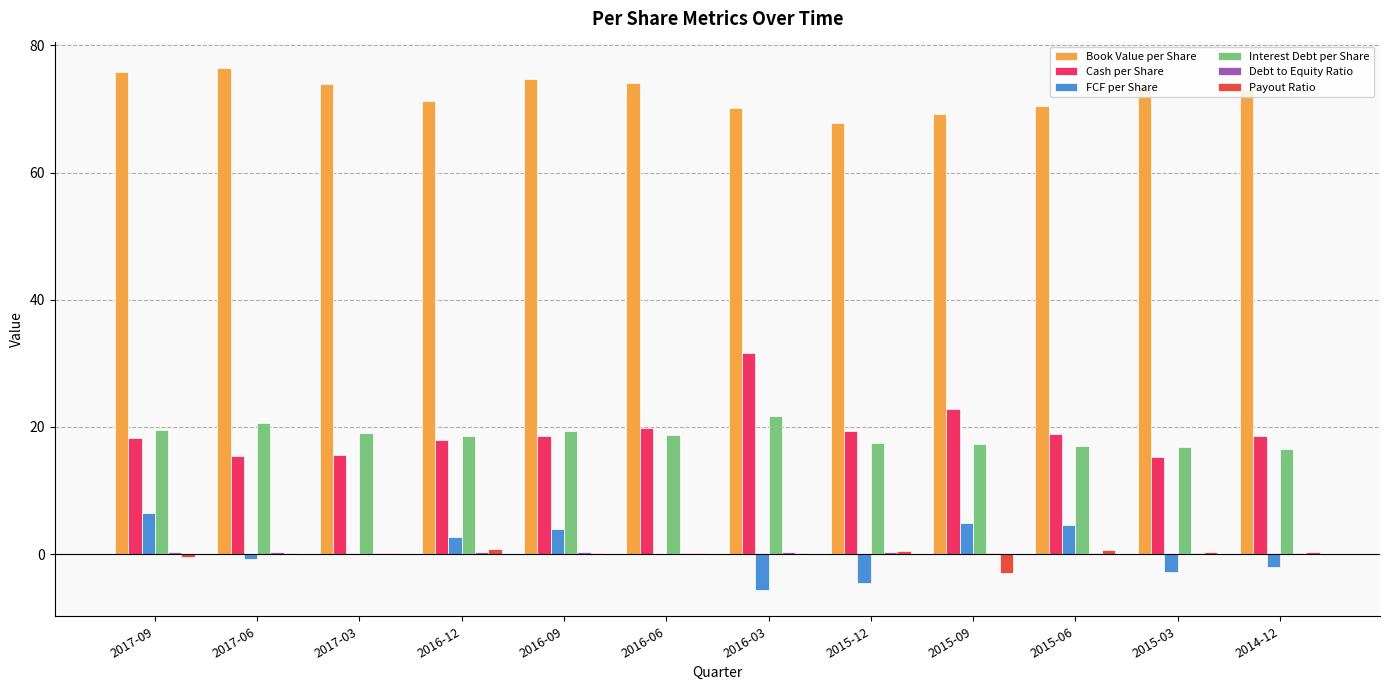

The Payout Ratio series shows 0.1 at 2016-03. True or false?

True